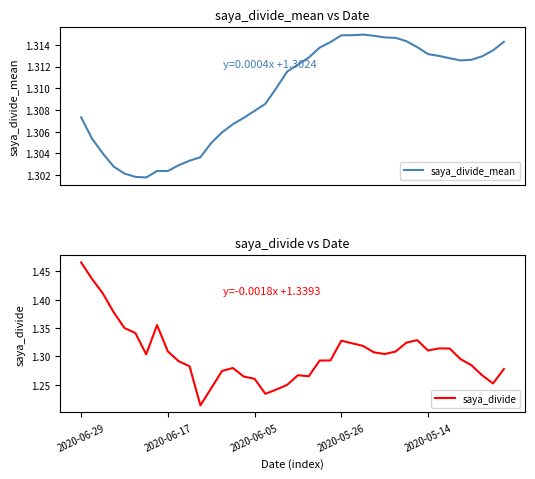

The saya_divide series shows 2.6 at 2020-06-29. True or false?

False